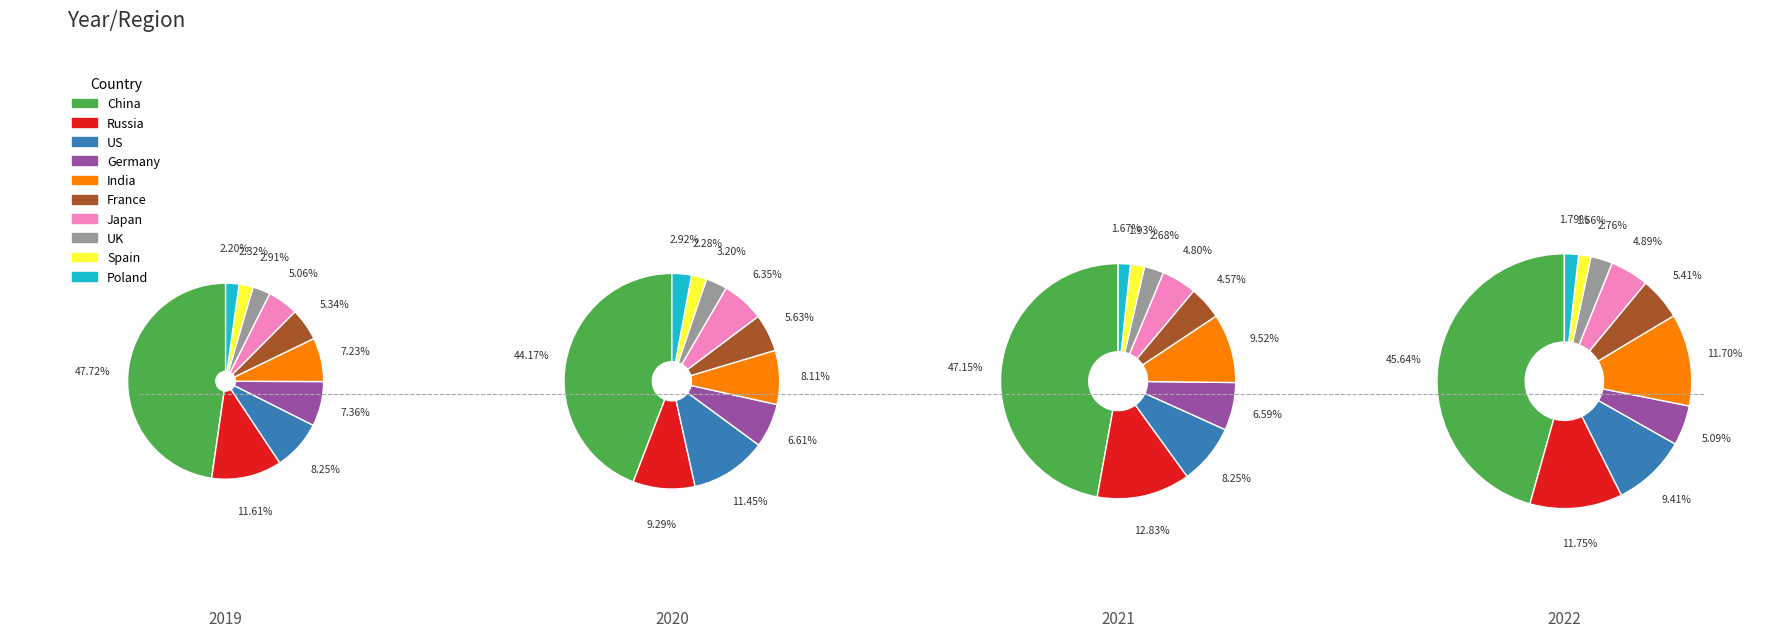

To the nearest percent, what portion does Japan represent?

5%